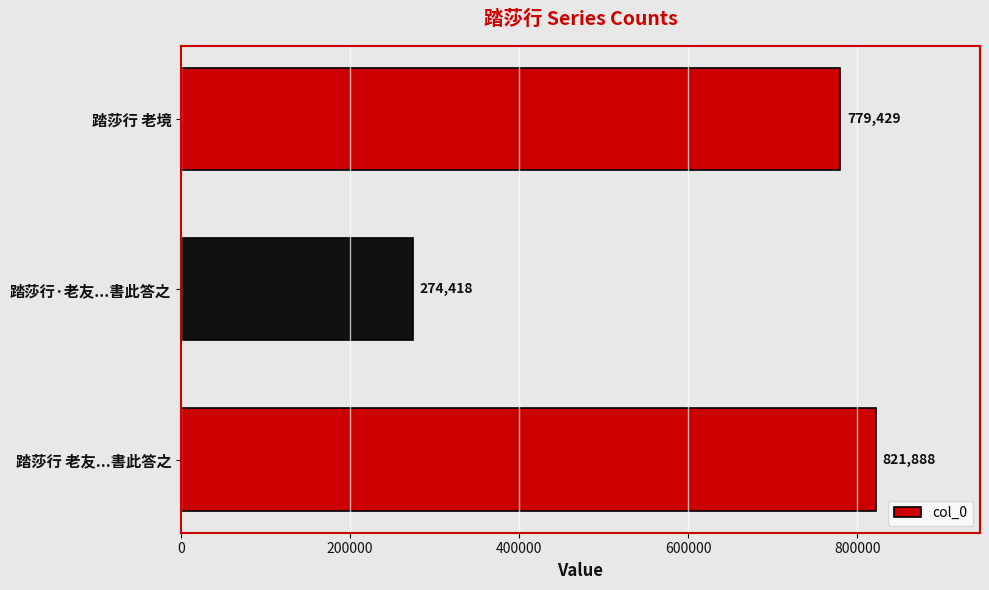

Is it true that the value at 踏莎行 老友...書此答之 is 821888?

True